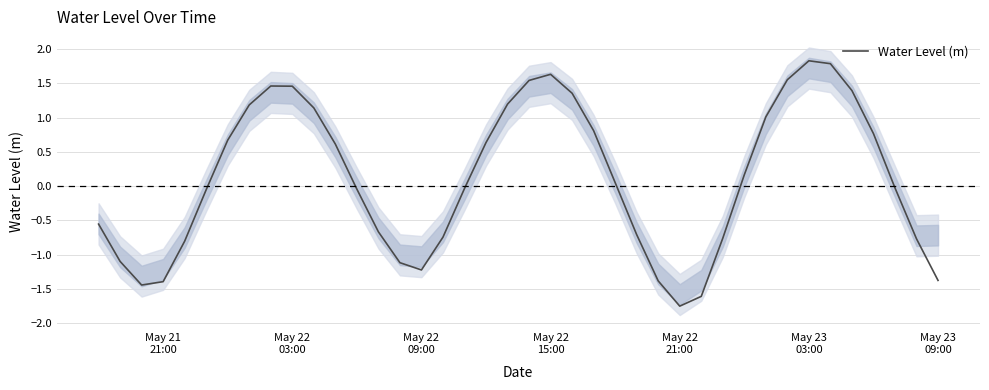

What is the value of the 19th point from the left?

0.6